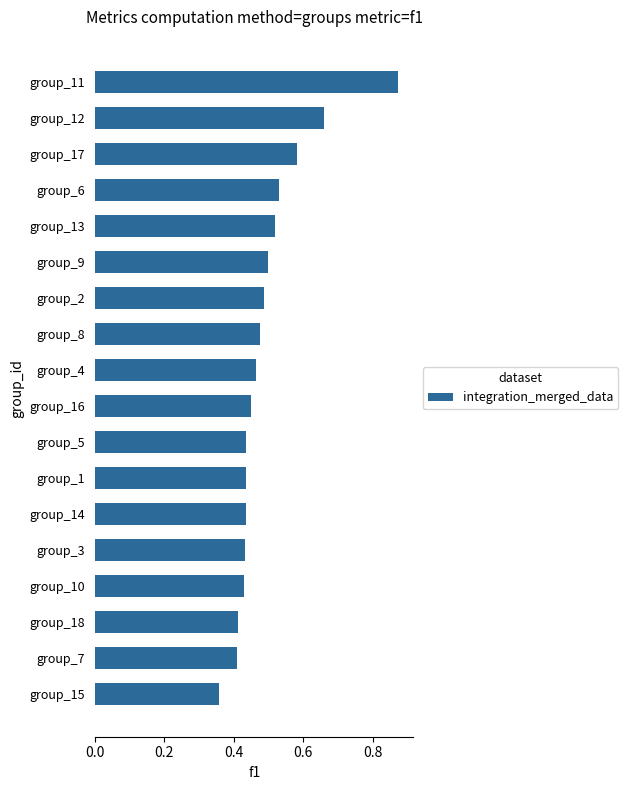

What is the sum of all values?

8.9